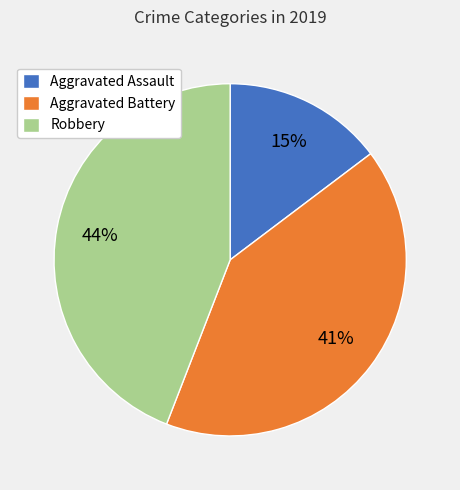

How many segments does this pie chart have?

3